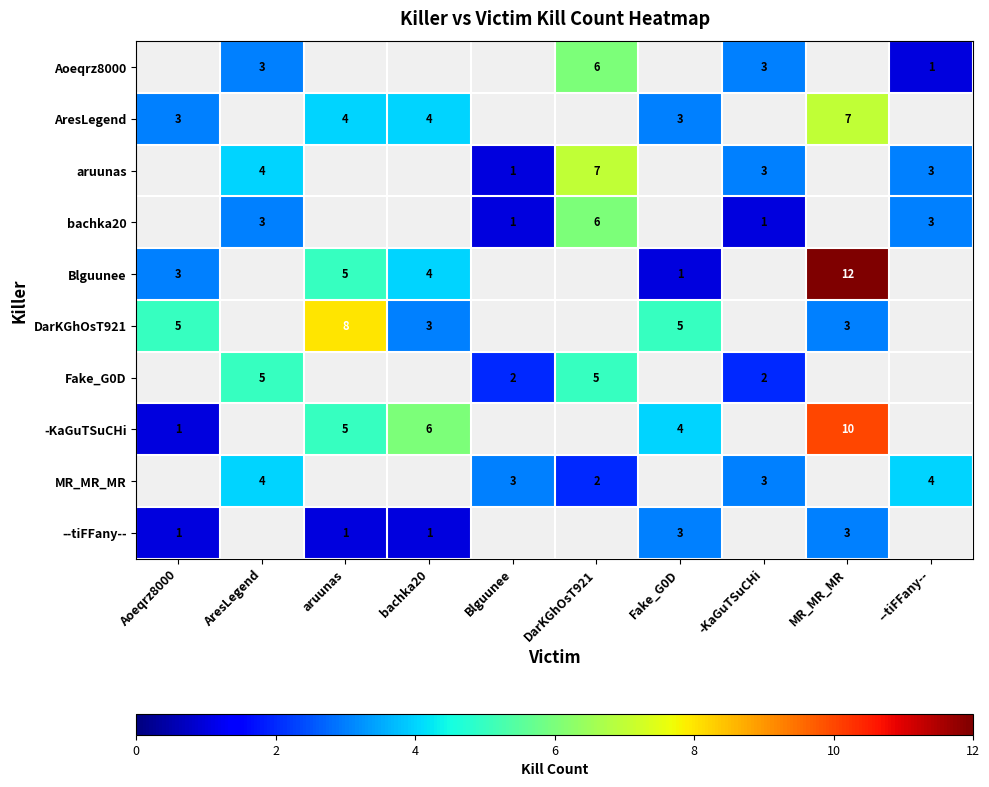

Is the value of Aoeqrz8000 at DarKGhOsT921 greater than the value of --tiFFany-- at bachka20?

Yes